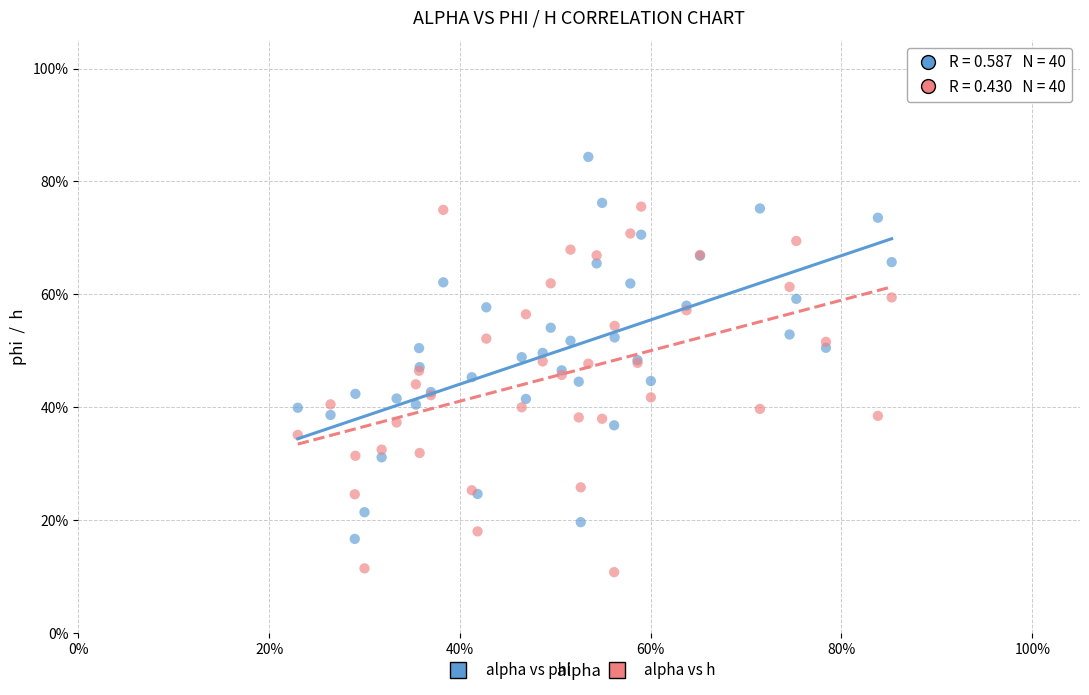

Which series contains the lowest Y value?

alpha vs h